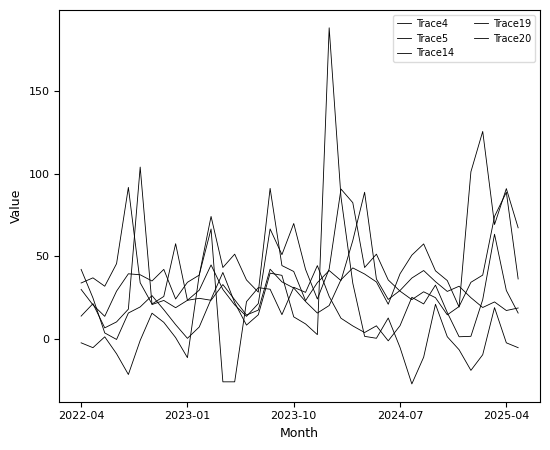

Is this an area chart (filled region under the line)?

No